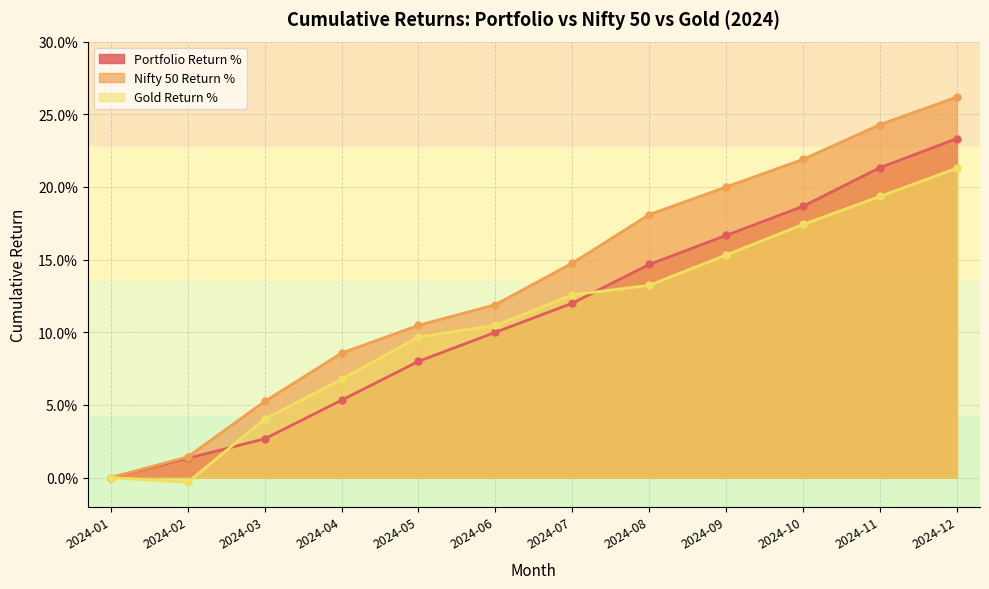

The value of Nifty 50 Return % at 2024-03 is 0.0. True or false?

False